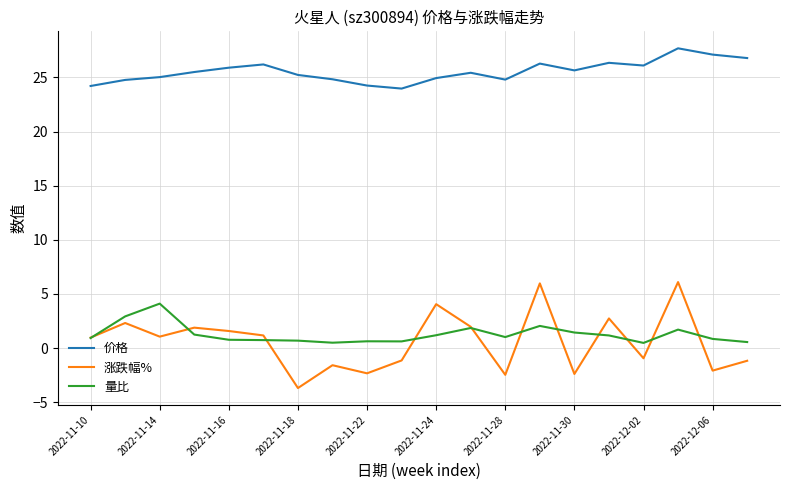

True or false: 涨跌幅% and 价格 intersect in this chart.

False